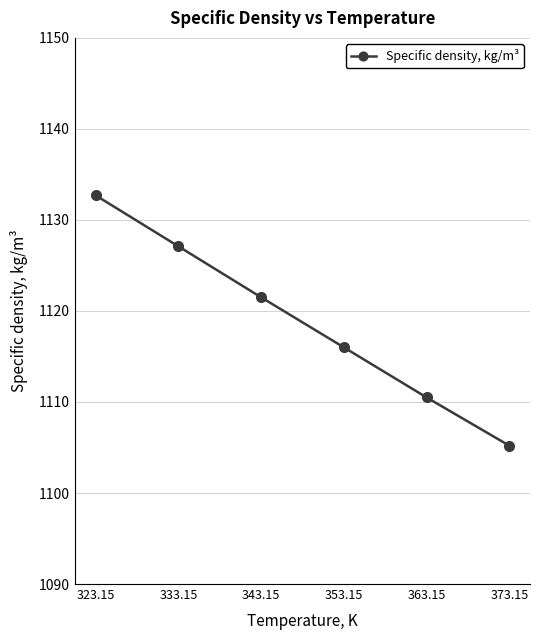

What is the change in value from 353.15 to 373.15?

-10.8